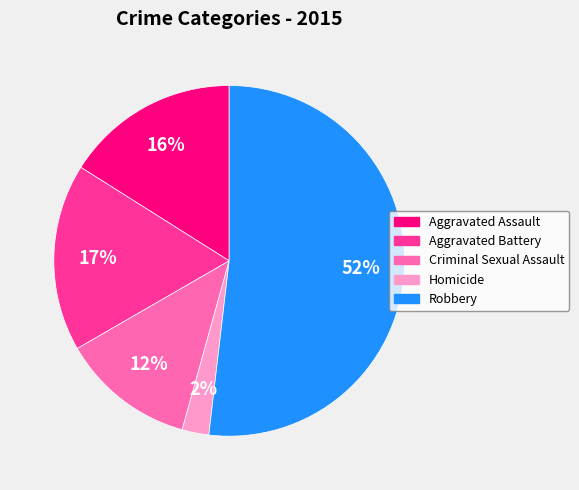

Rank the categories by value from lowest to highest.

Homicide, Criminal Sexual Assault, Aggravated Assault, Aggravated Battery, Robbery